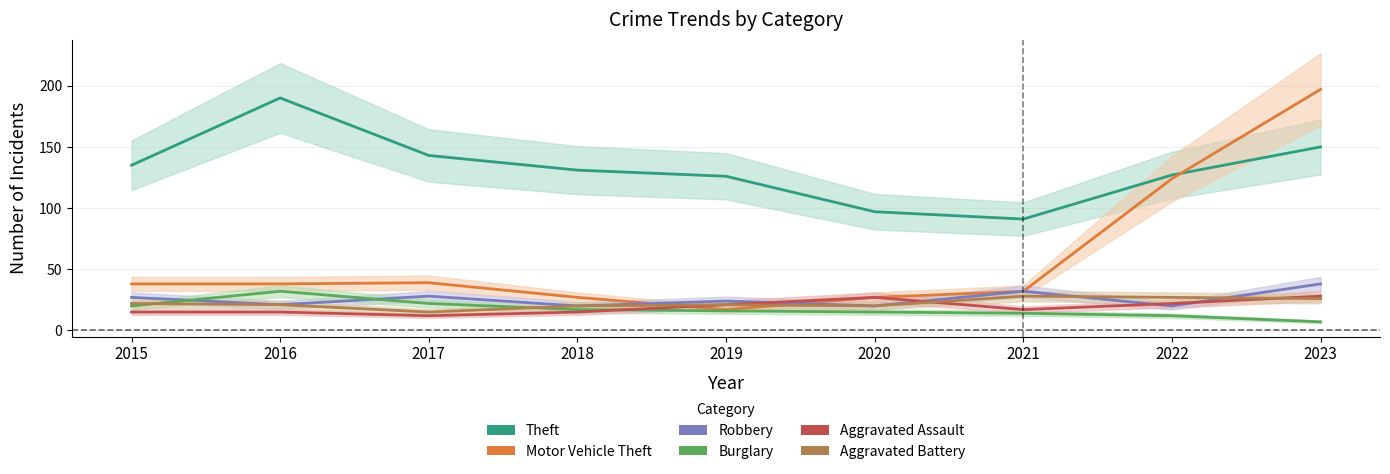

What is the sum of the Aggravated Battery values at 2022 and 2016?

48